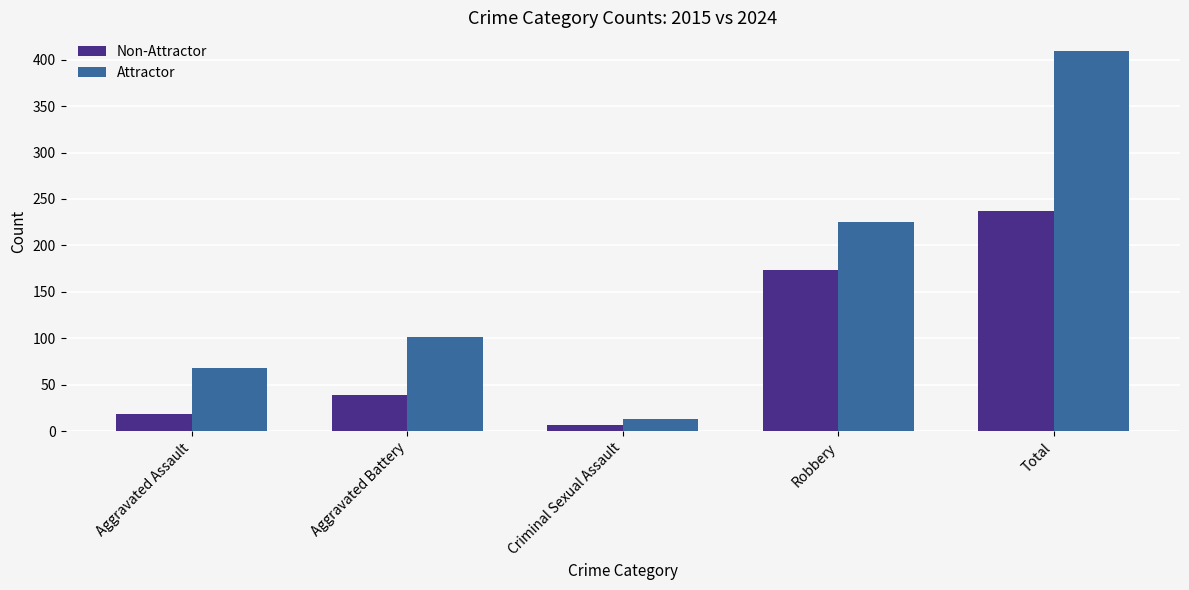

At how many categories does at least one series exceed 210?

2